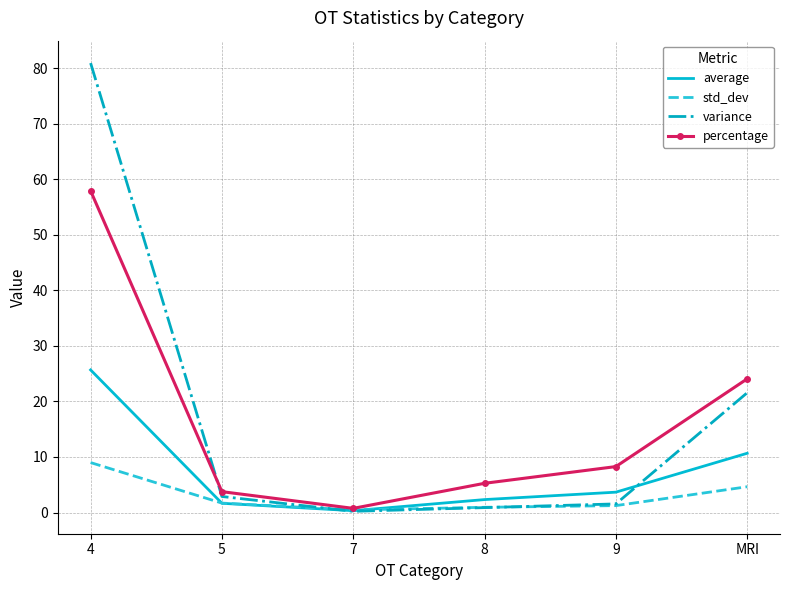

What is the difference between the std_dev values at 9 and 4?

7.7